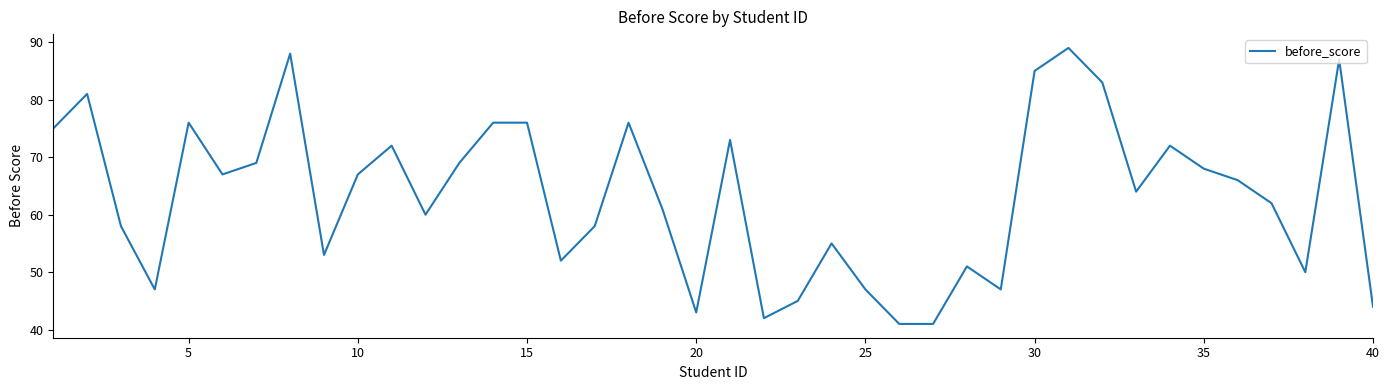

What is the greatest value displayed?

89